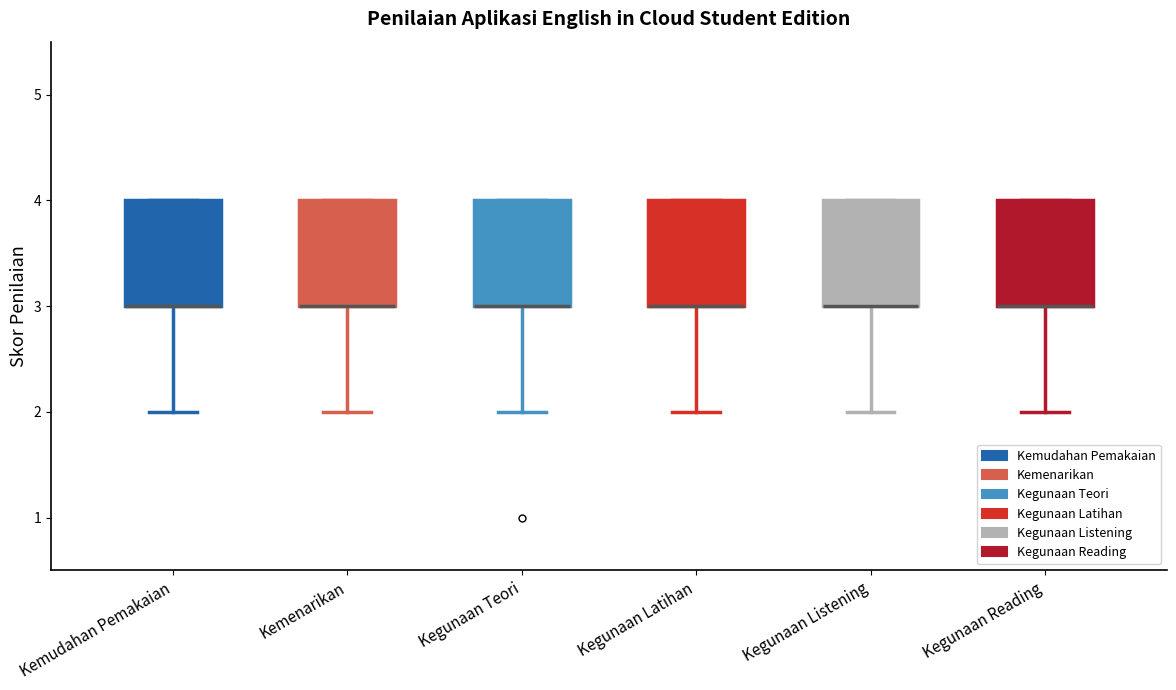

Reading left to right, transcribe this box plot: for each box, give where its median line is, the range the box spans, and where its two whiskers end, as read against the y-axis. The values are not printed on the chart, so give them approximately, as read against the axis.

Kemudahan Pemakaian: median 3 (drawn on the box's lower edge), box 3 to 4, whiskers 2 to 4
Kemenarikan: median 3 (drawn on the box's lower edge), box 3 to 4, whiskers 2 to 4
Kegunaan Teori: median 3 (drawn on the box's lower edge), box 3 to 4, whiskers 2 to 4
Kegunaan Latihan: median 3 (drawn on the box's lower edge), box 3 to 4, whiskers 2 to 4
Kegunaan Listening: median 3 (drawn on the box's lower edge), box 3 to 4, whiskers 2 to 4
Kegunaan Reading: median 3 (drawn on the box's lower edge), box 3 to 4, whiskers 2 to 4